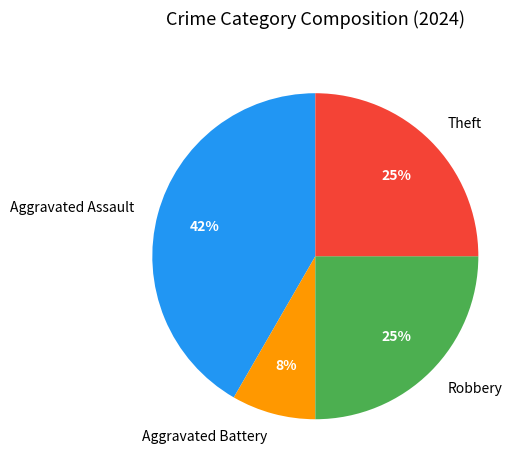

The Aggravated Battery slice represents 1% of the pie. True or false?

False